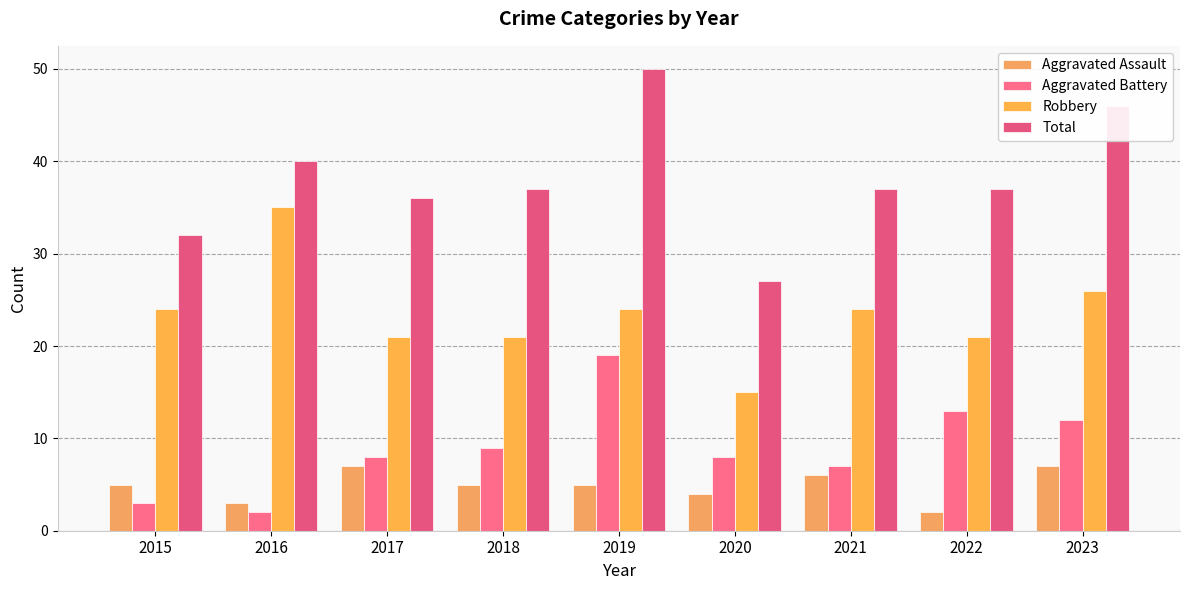

Rank the categories by Robbery value from highest to lowest.

2016, 2023, 2015, 2019, 2021, 2017, 2018, 2022, 2020